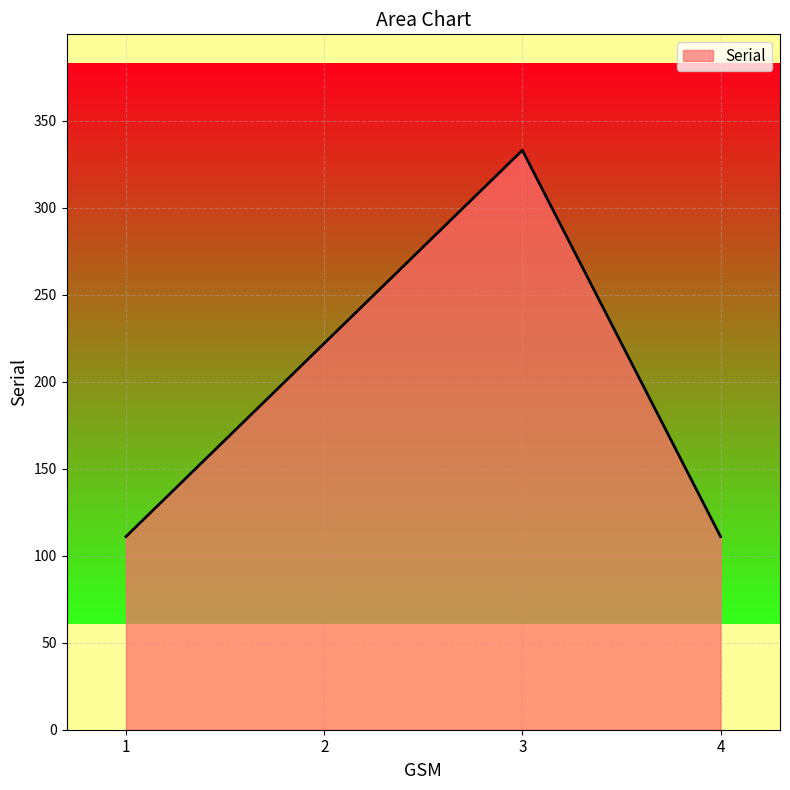

True or false: there are more than 0 points higher than both neighbors.

True